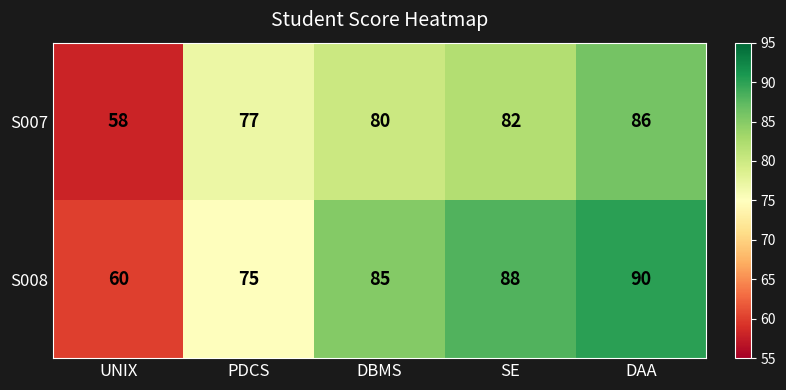

Is it true that S008 equals 88 at SE?

True